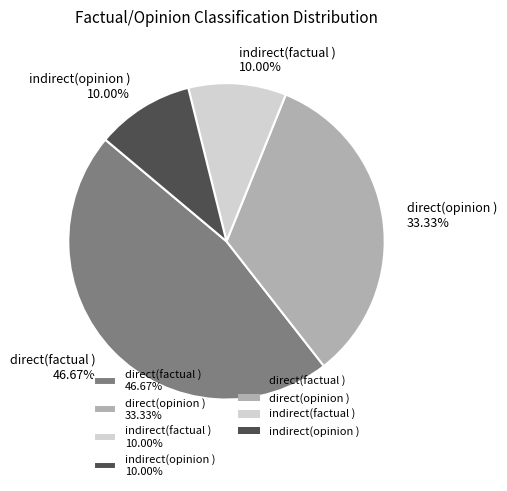

The direct(factual ) slice represents 47% of the pie. True or false?

True